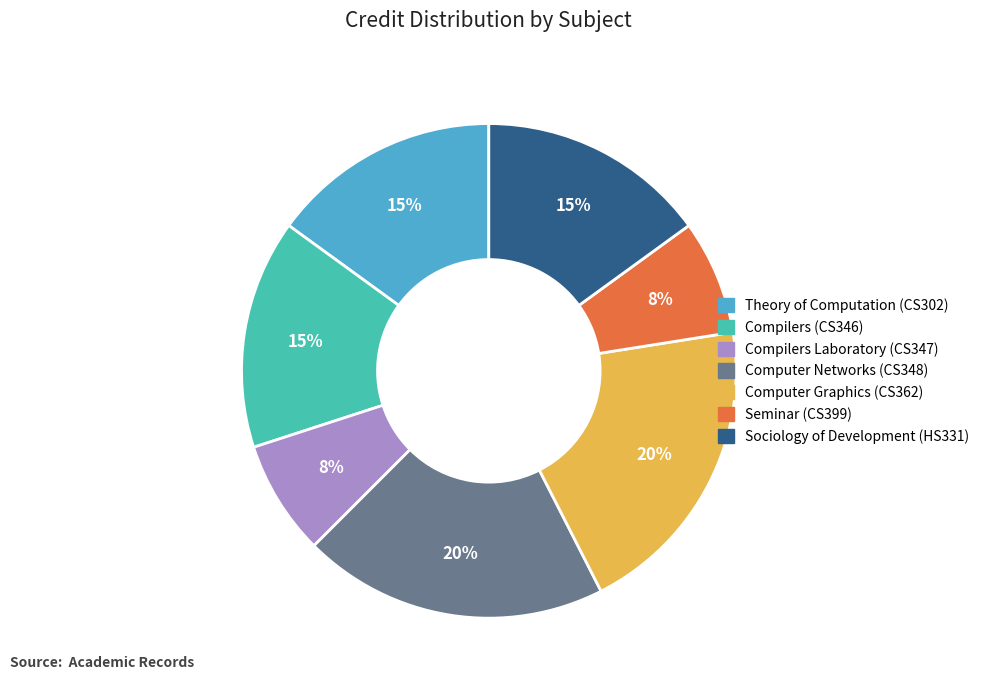

Combined, do Sociology of Development (HS331) and Theory of Computation (CS302) account for over 50%?

No